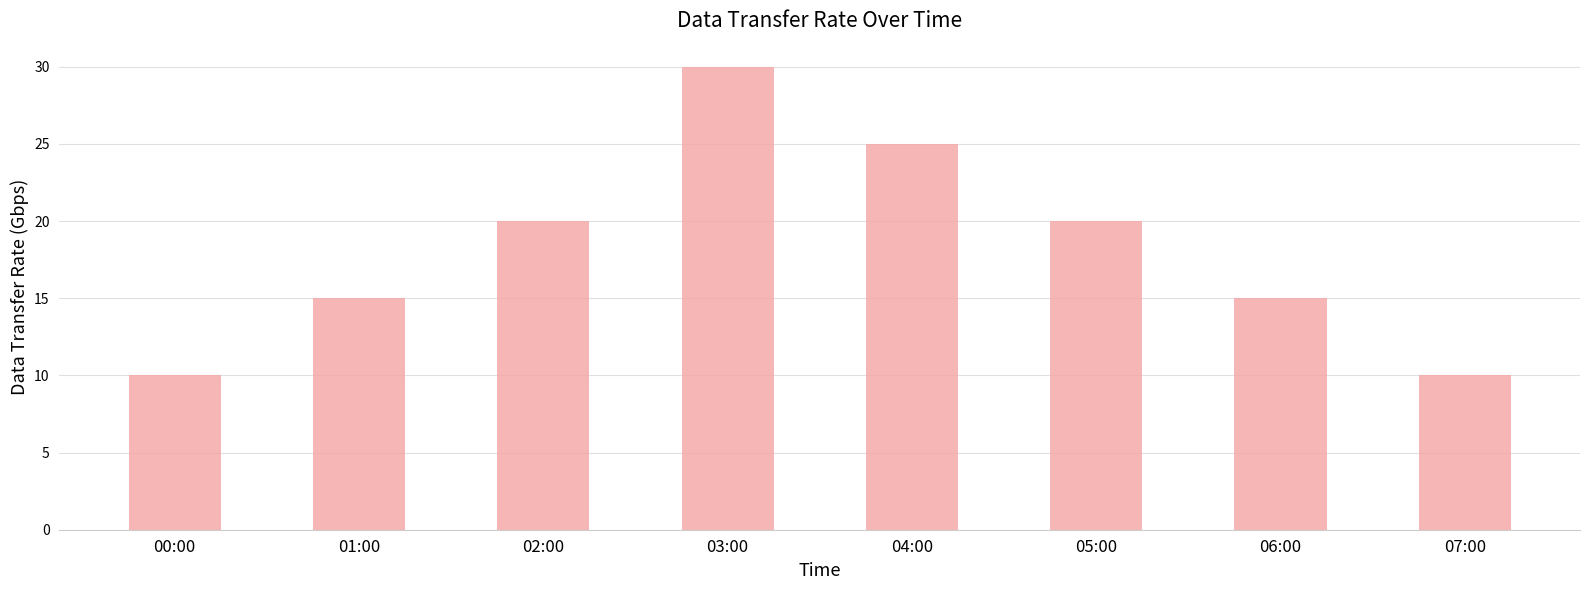

What position from the left is 02:00?

3